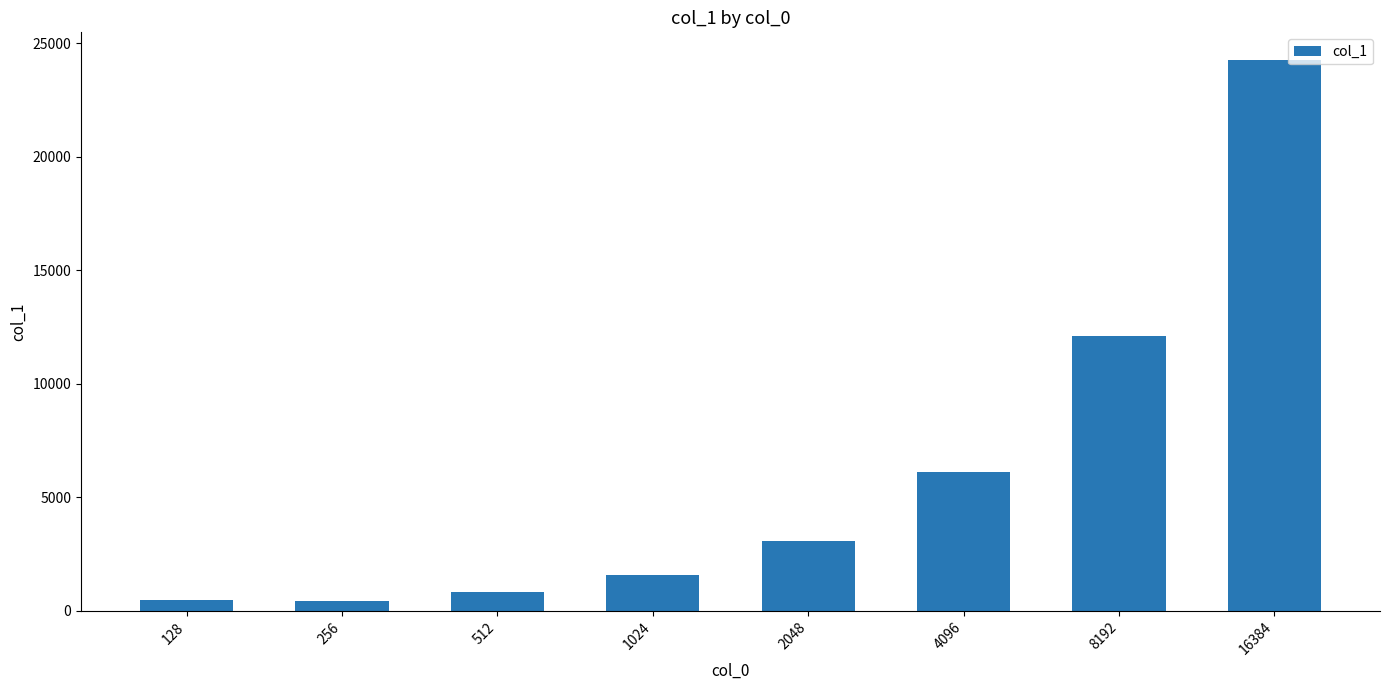

At which label is the value closest to 12351?

8192